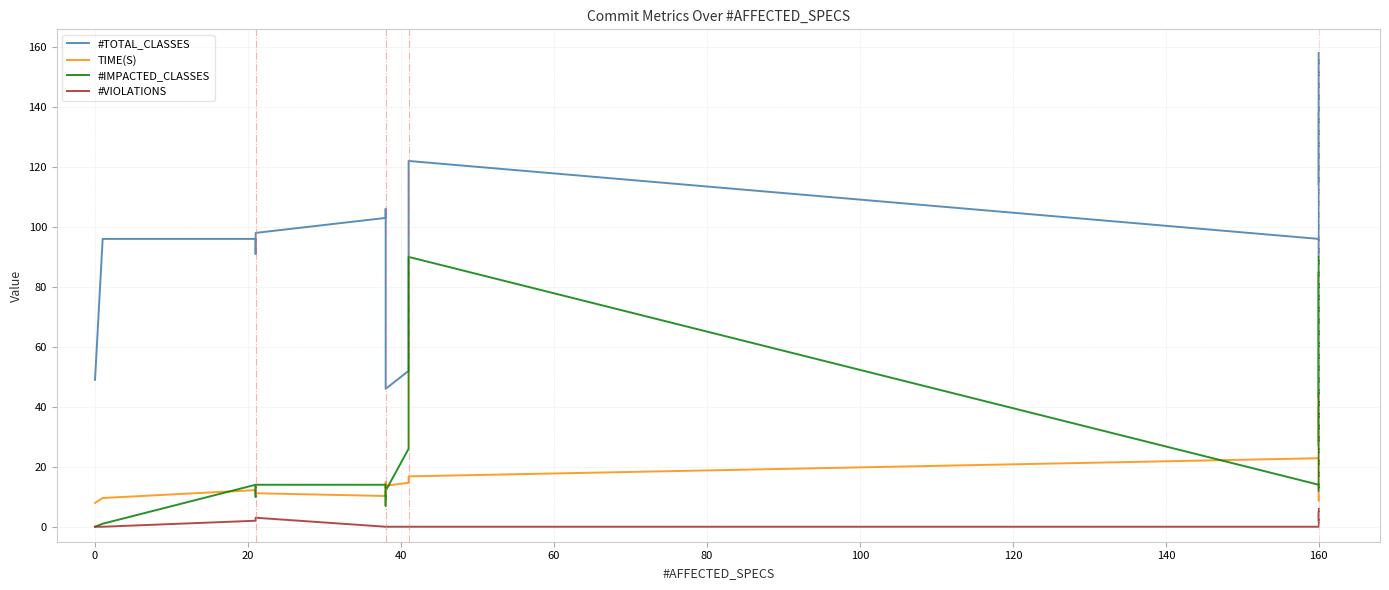

Rank the series by their maximum value, from highest to lowest.

#TOTAL_CLASSES, #IMPACTED_CLASSES, TIME(S), #VIOLATIONS